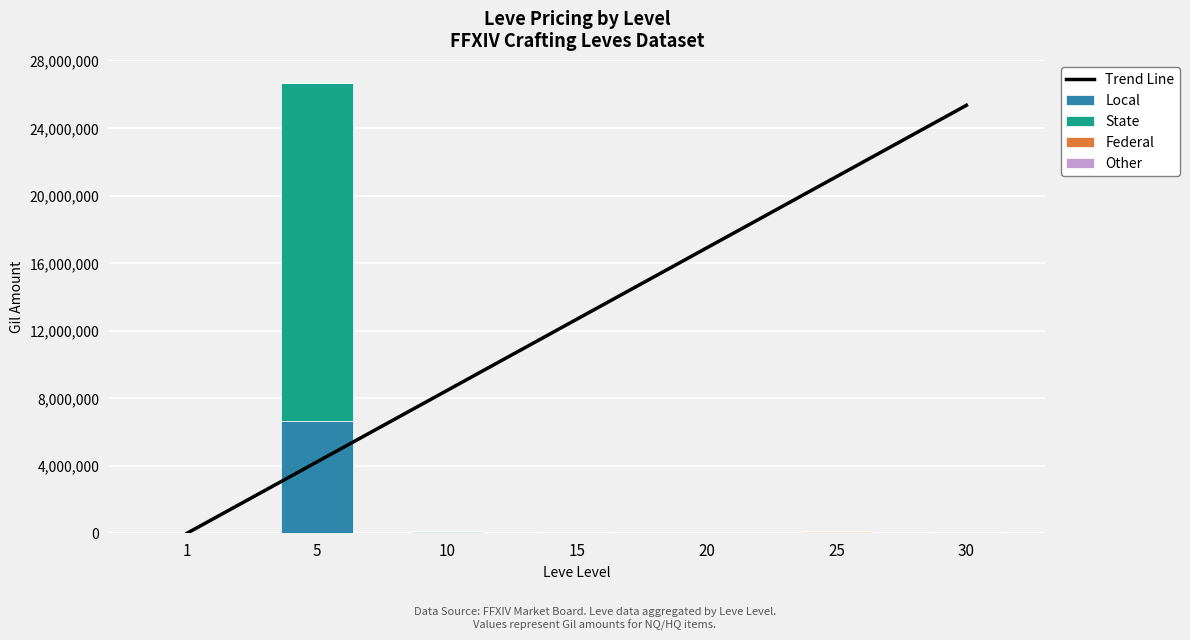

Reading left to right, transcribe all the data shown in this chart.

Trend Line: 1=2079.9	5=4225399.2	10=8448718.5	15=12672037.8	20=16895357.1	25=21118676.4	30=25341995.8
Local: 1=626.0	5=6671333.0	10=60000.0	15=36500.0	20=1244.0	25=22475.0	30=6978.0
State: 1=970.0	5=20000000.0	10=60000.0	15=36500.0	20=1700.0	25=69462.0	30=35000.0
Federal: 1=723.0	5=2226.0	10=2494.0	15=2680.0	20=1244.0	25=44147.0	30=1750.0
Other: 1=128.0	5=2226.0	10=2494.0	15=2662.0	20=330.0	25=287.0	30=467.0